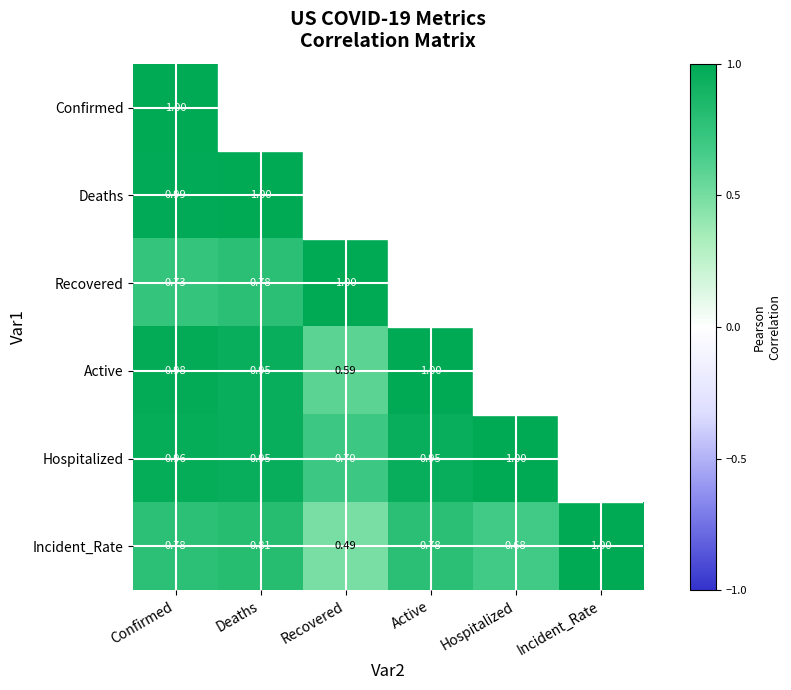

How many positive values does the Active series have?

4